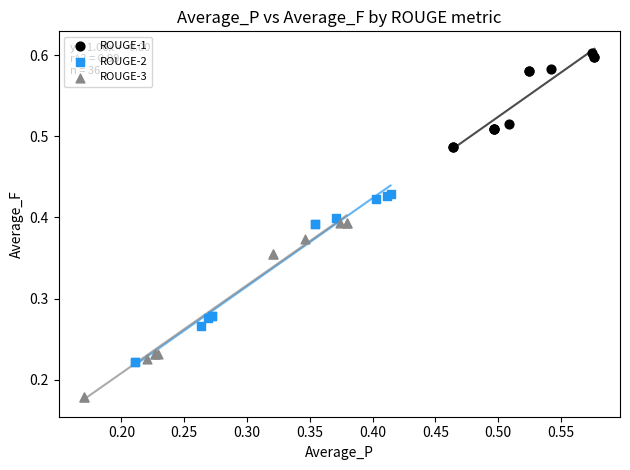

Which series reaches the minimum Y coordinate?

ROUGE-3